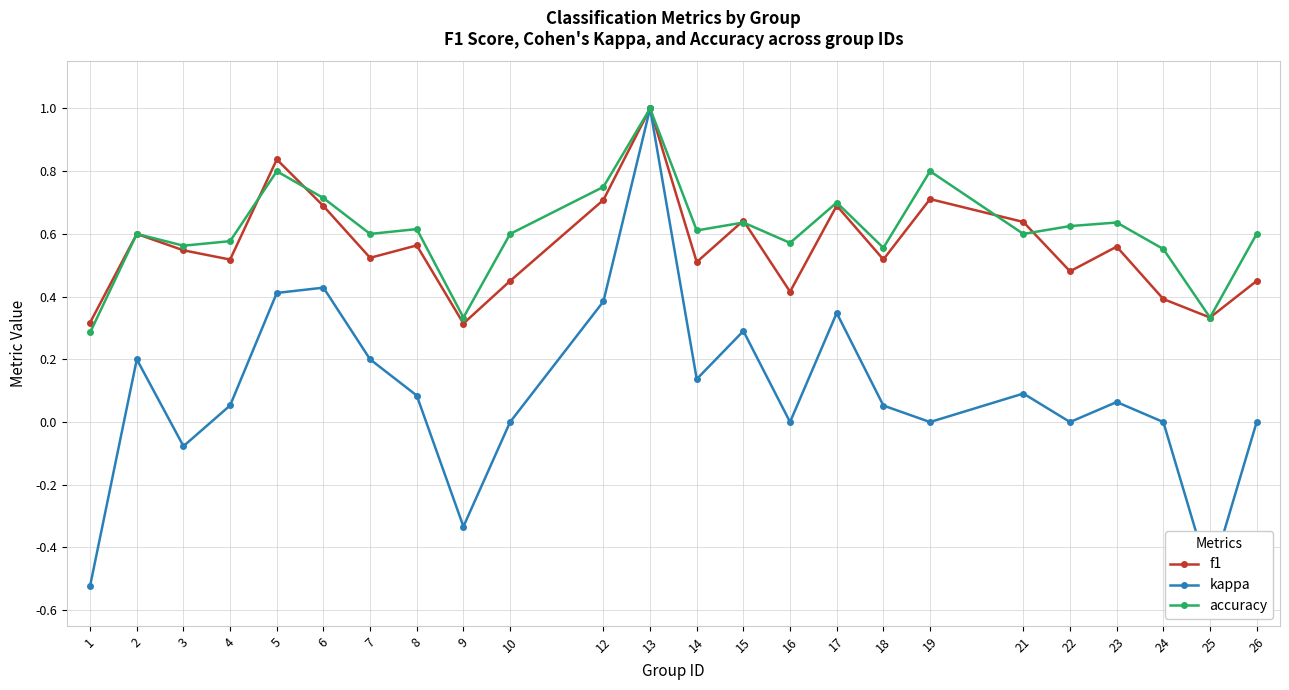

Where is the first local minimum for f1?

4